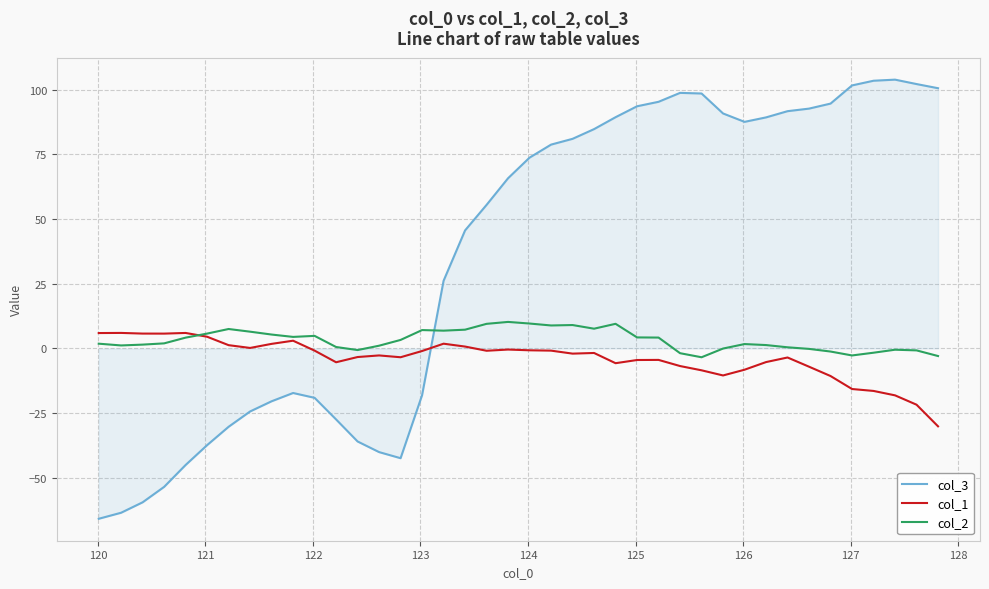

List the series in order of their overall mean, highest first.

col_3, col_2, col_1